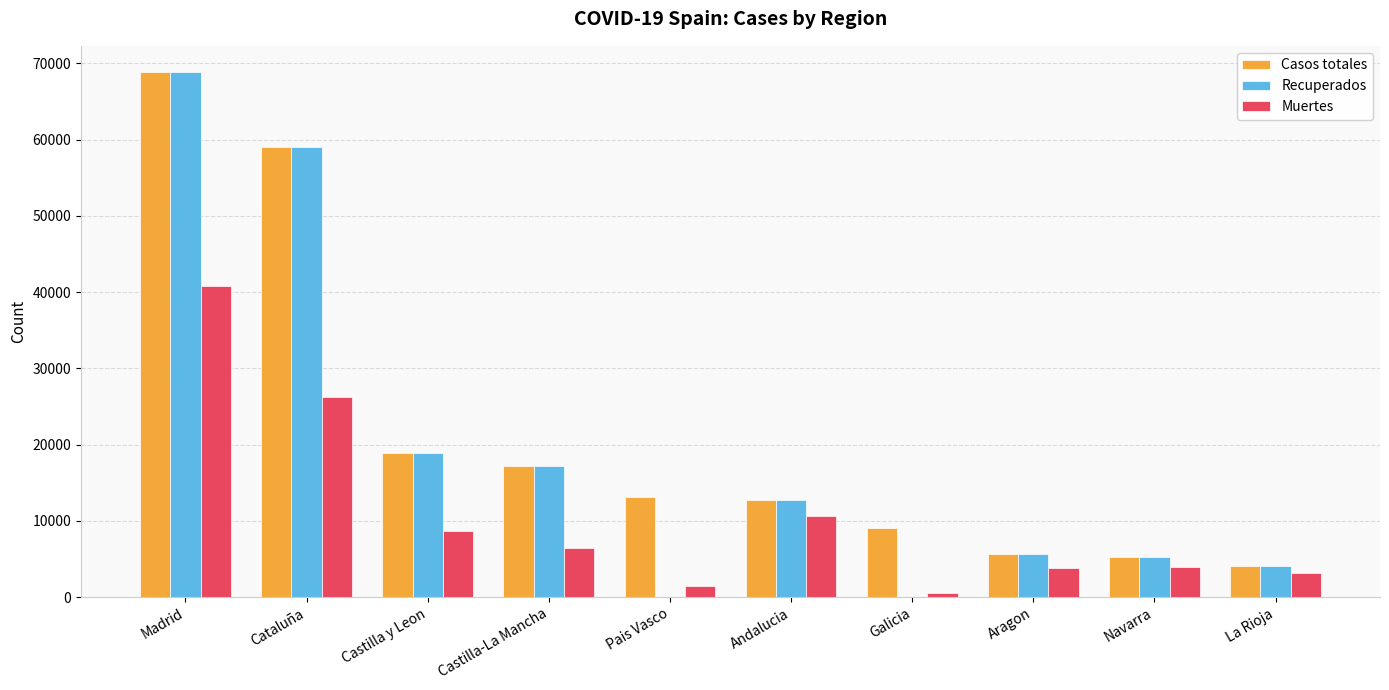

At which category is the sum across all series the highest?

Madrid